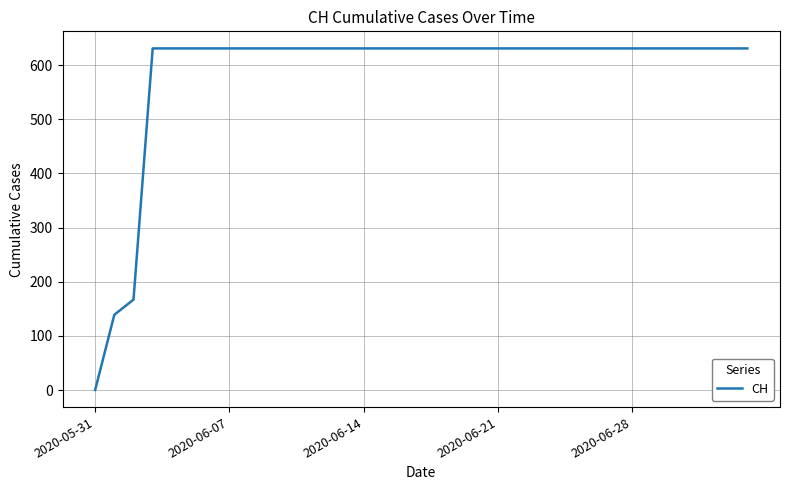

What is the difference between the maximum and minimum values?

631